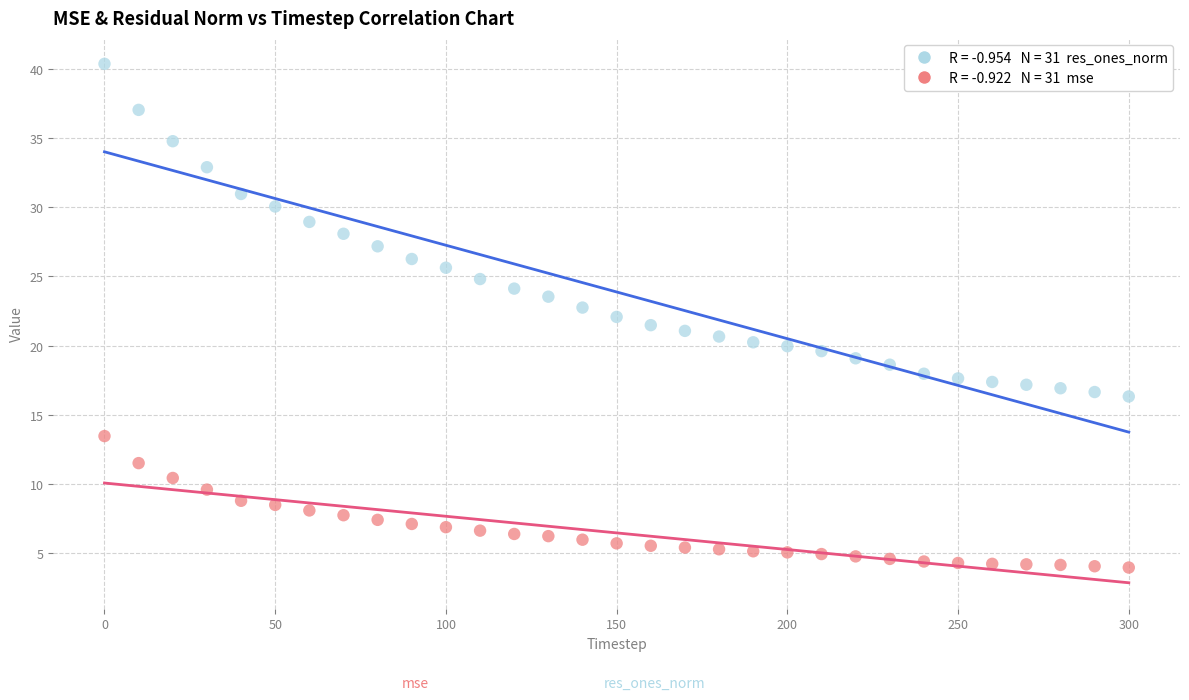

Across all data points, what is the range of X values (max minus min)?

300.0